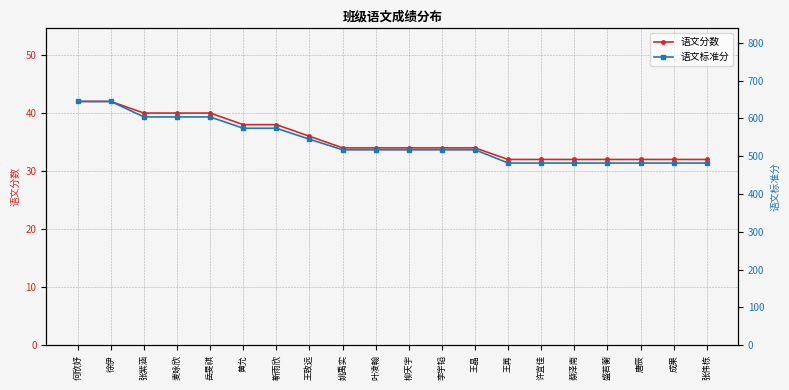

Is the value of 语文标准分 at 王晶 greater than the value of 语文分数 at 盛若蘅?

Yes